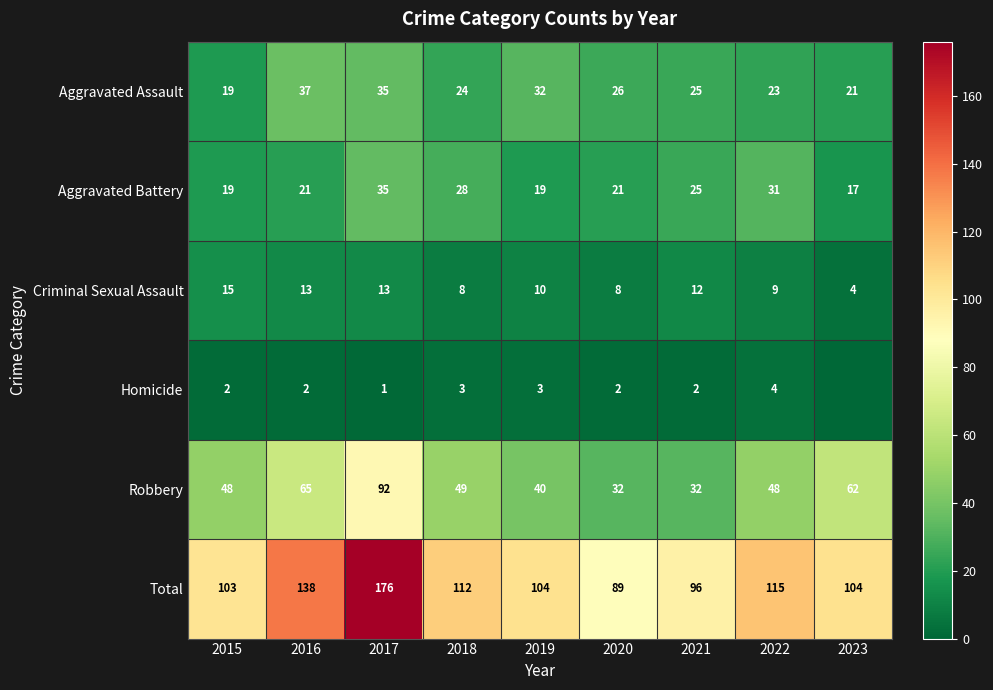

At which category is the sum across all series the highest?

2017